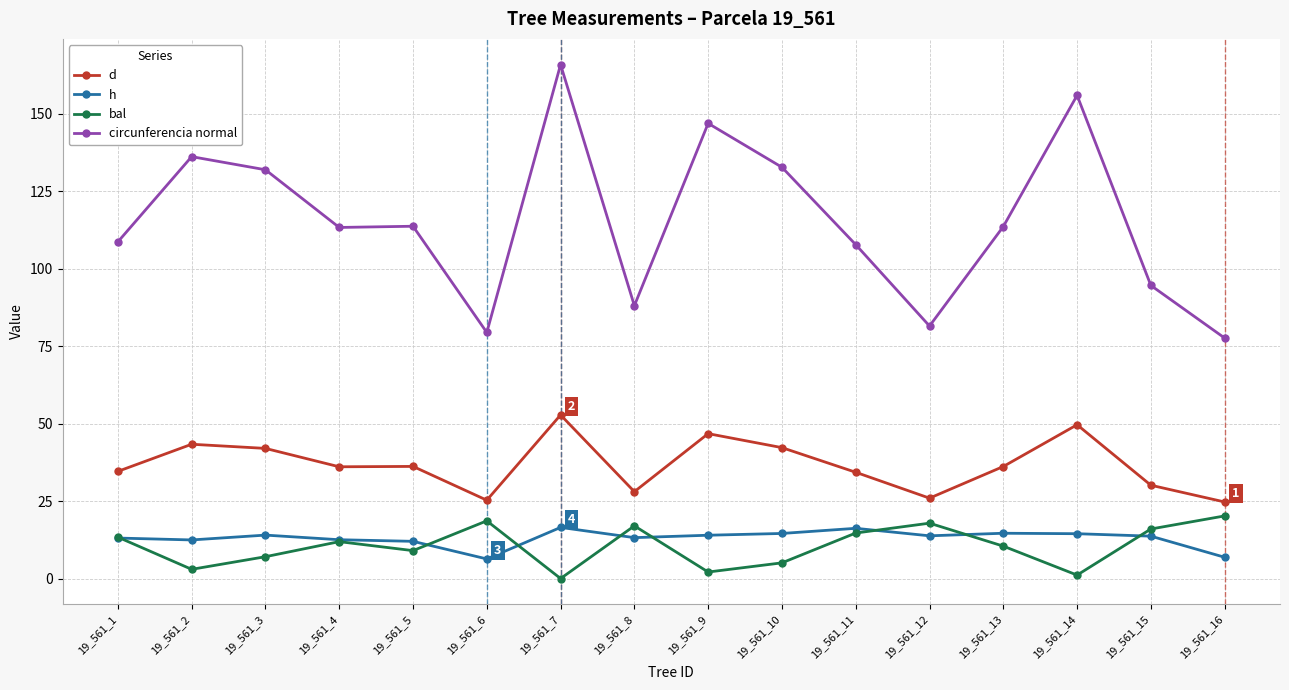

At how many categories does at least one series exceed 35?

16